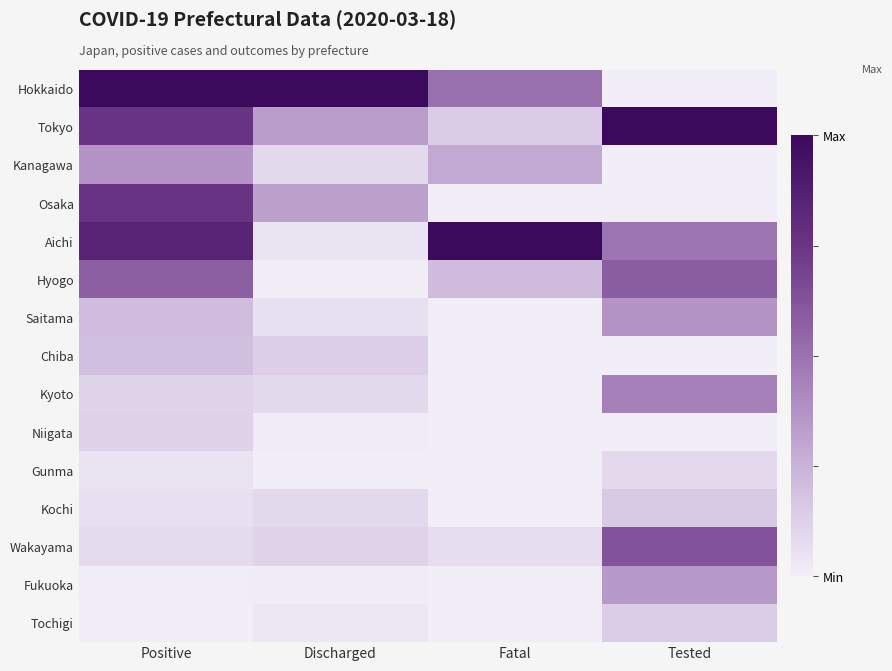

At which category is the sum across all series the highest?

Positive